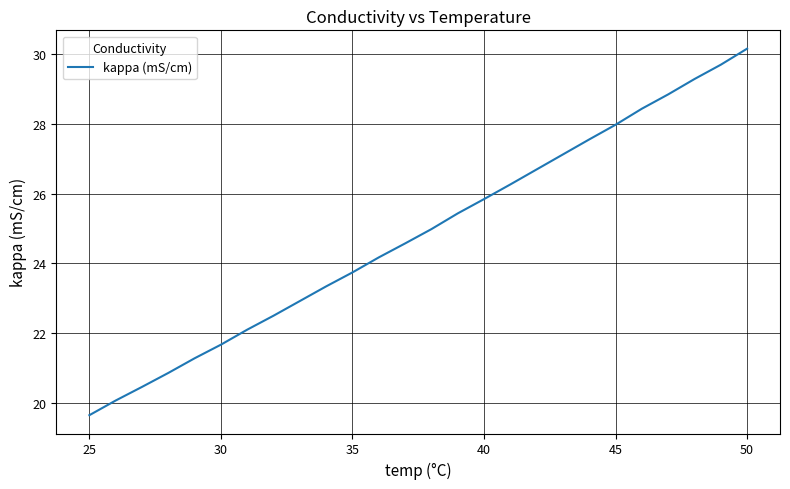

Is this an area chart (filled region under the line)?

No